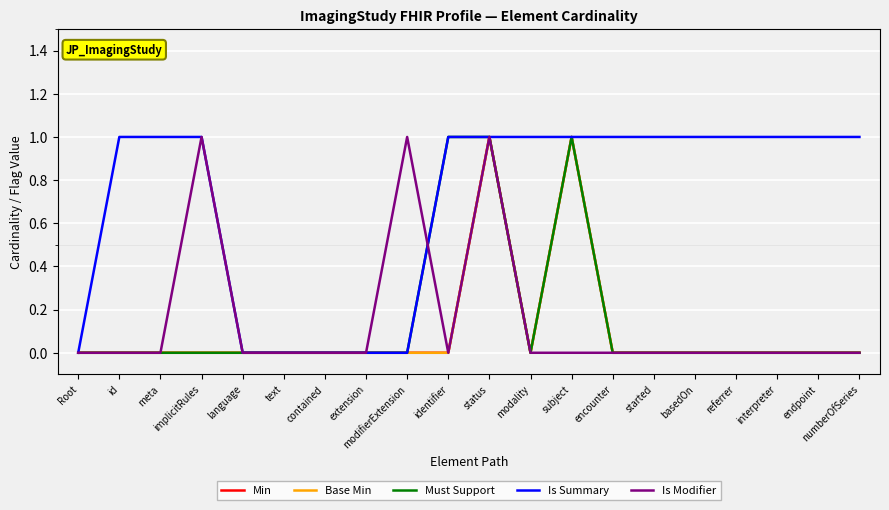

Is this an area chart (filled region under the line)?

No